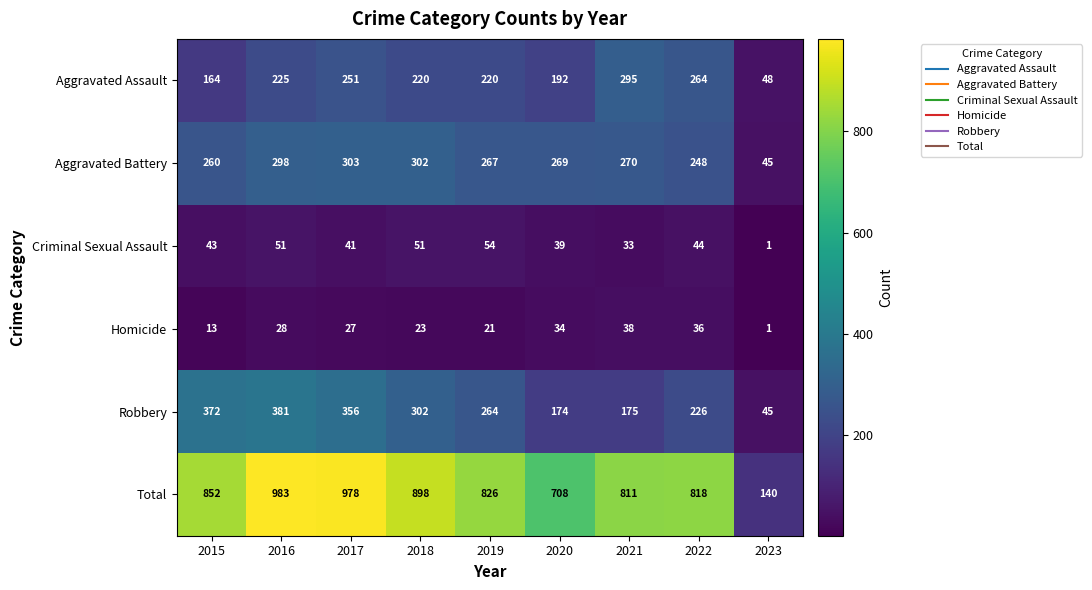

Which label corresponds to the largest value in the chart?

2016